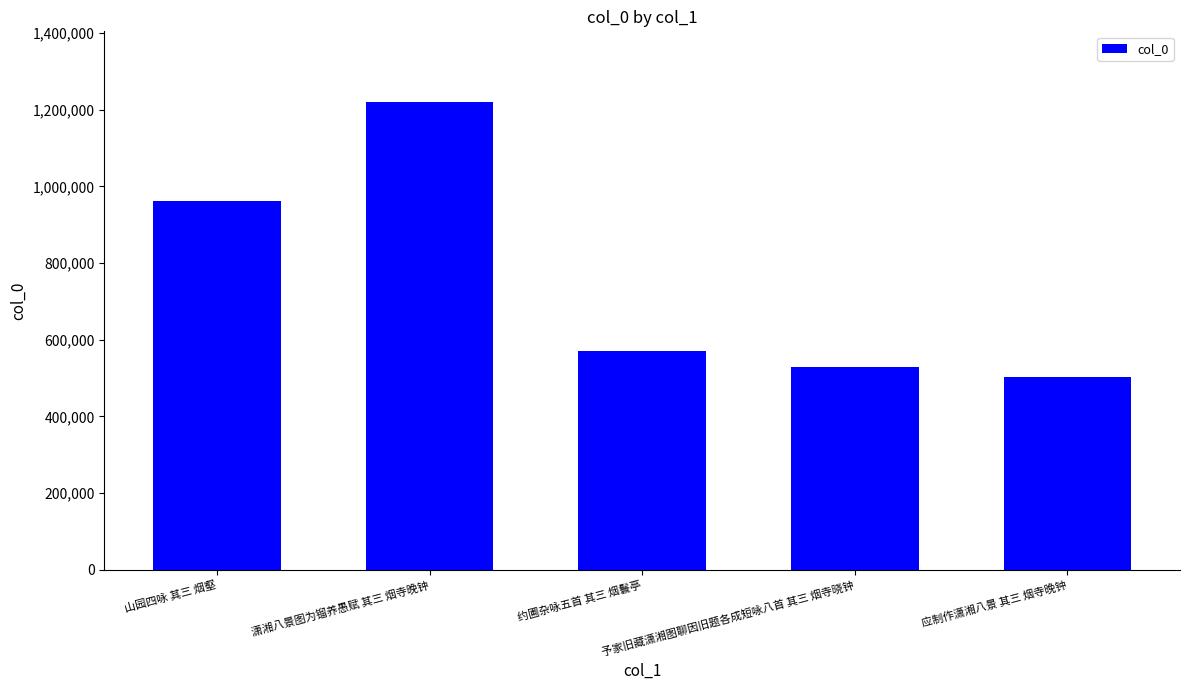

The value at 潇湘八景图为镏养愚赋 其三 烟寺晚钟 is 1985698. True or false?

False